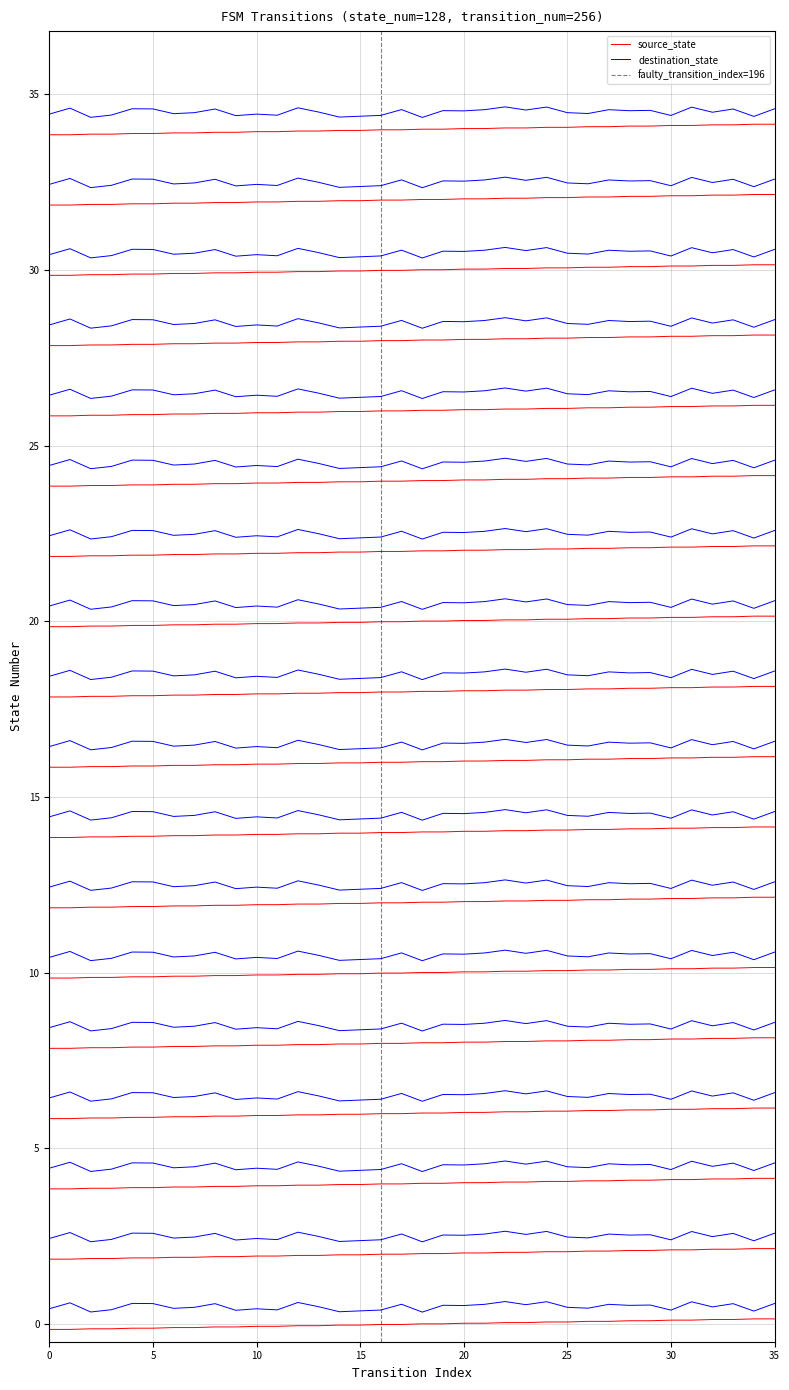

What is the value of the source_state point at the 16th from the left?

16.0